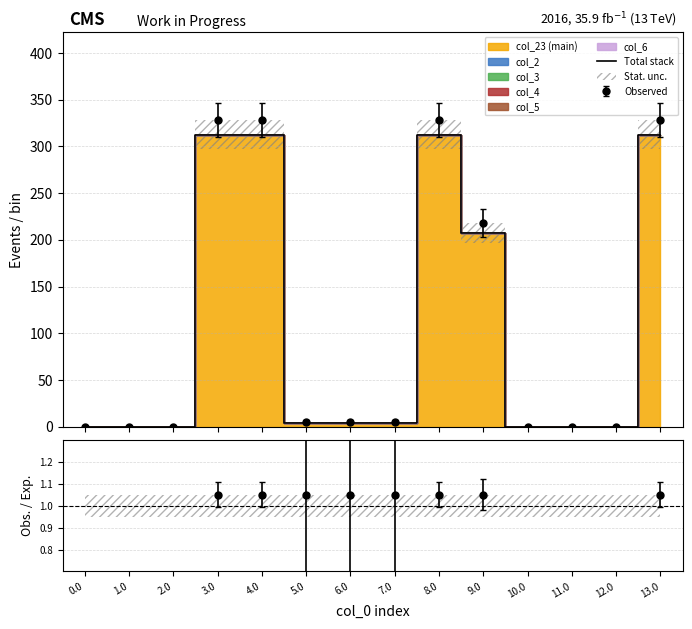

At which label does the data first exceed 4?

3.0